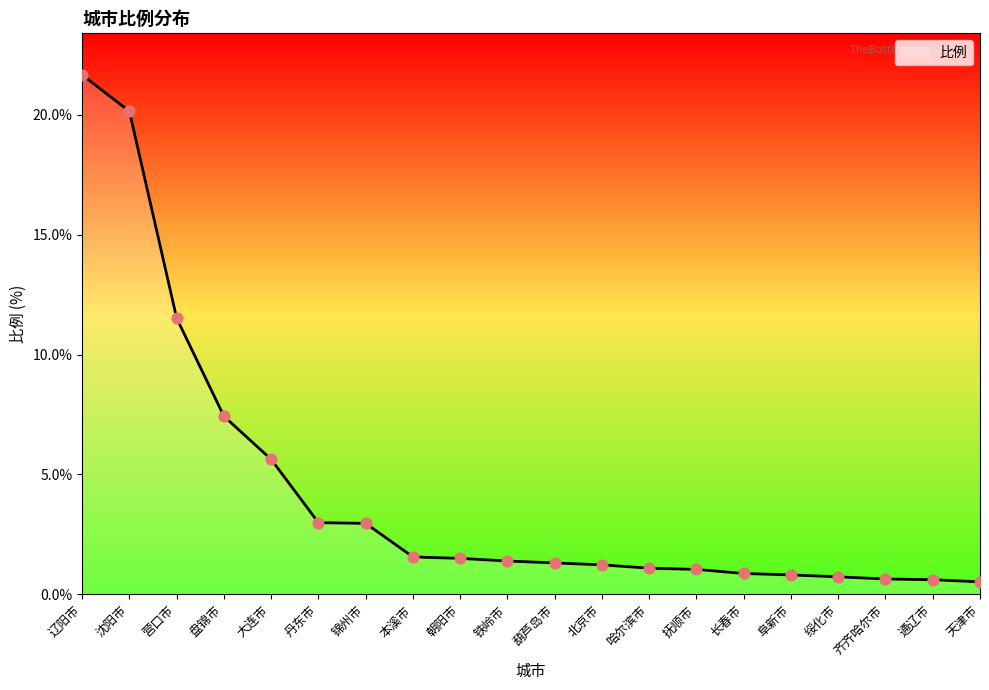

Between 沈阳市 and 葫芦岛市, which is larger?

沈阳市